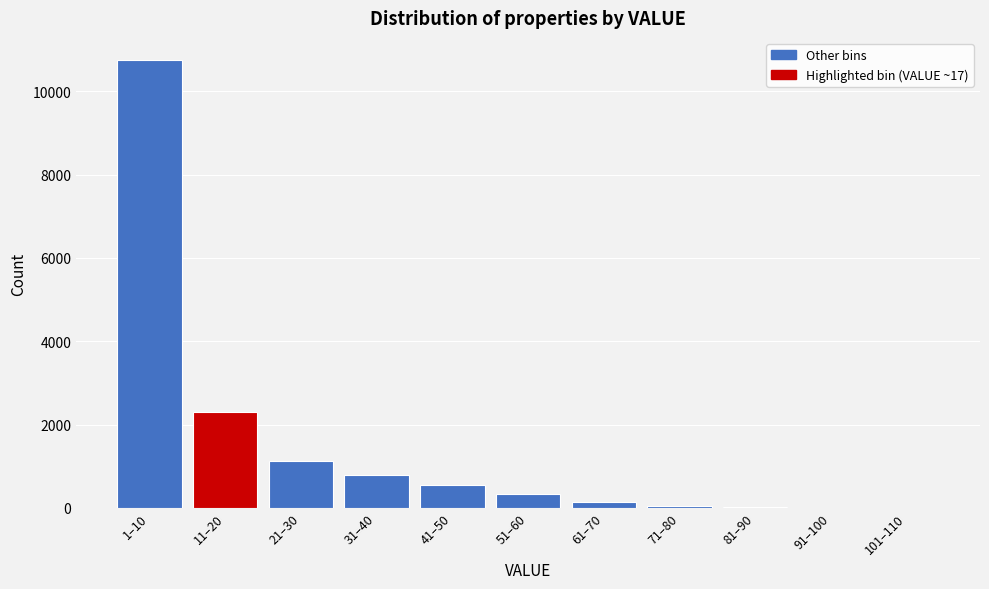

Which category has the highest value across all series?

1–10